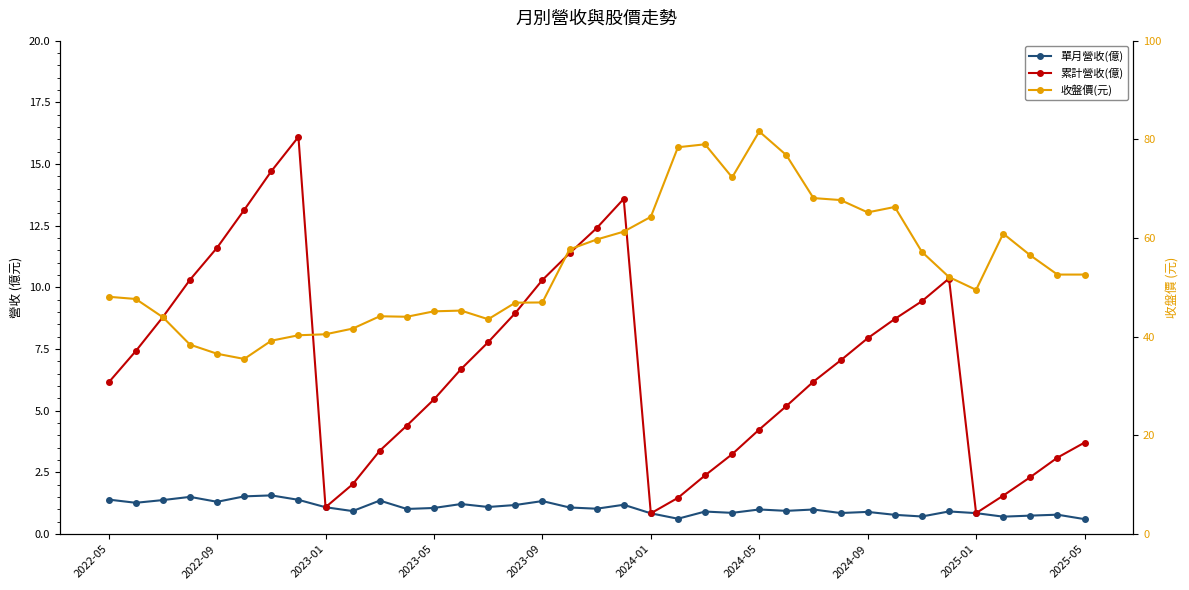

What are all the series names shown in the legend?

單月營收(億), 累計營收(億), 收盤價(元)